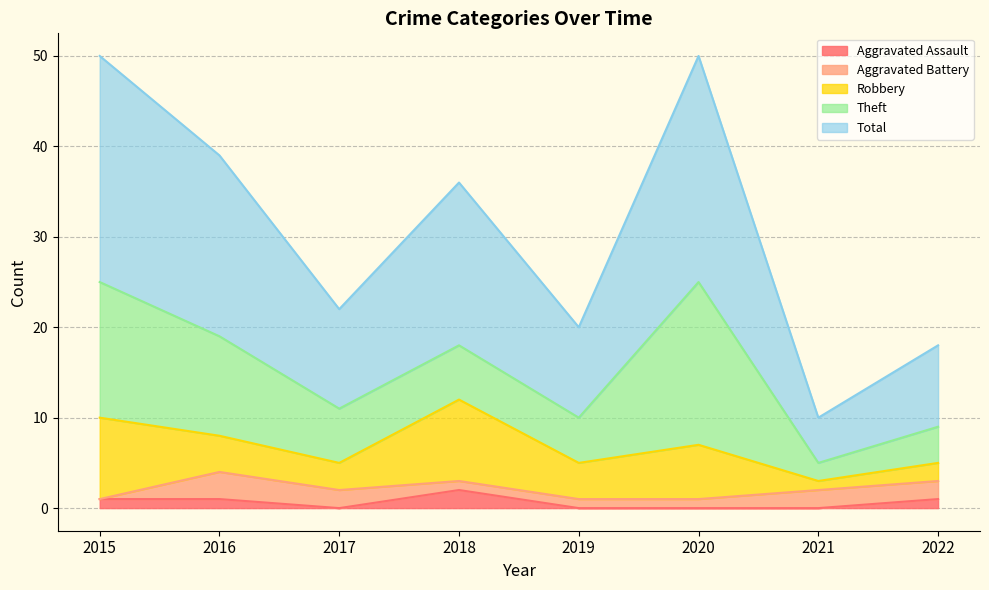

How many values in the Theft series exceed 6?

3